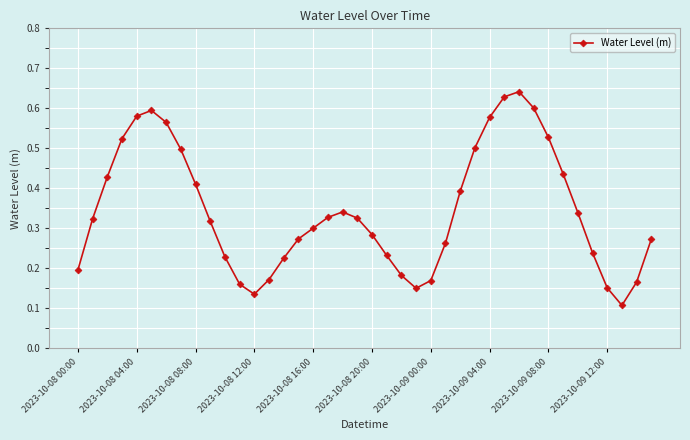

How many values are between 0 and 1?

40